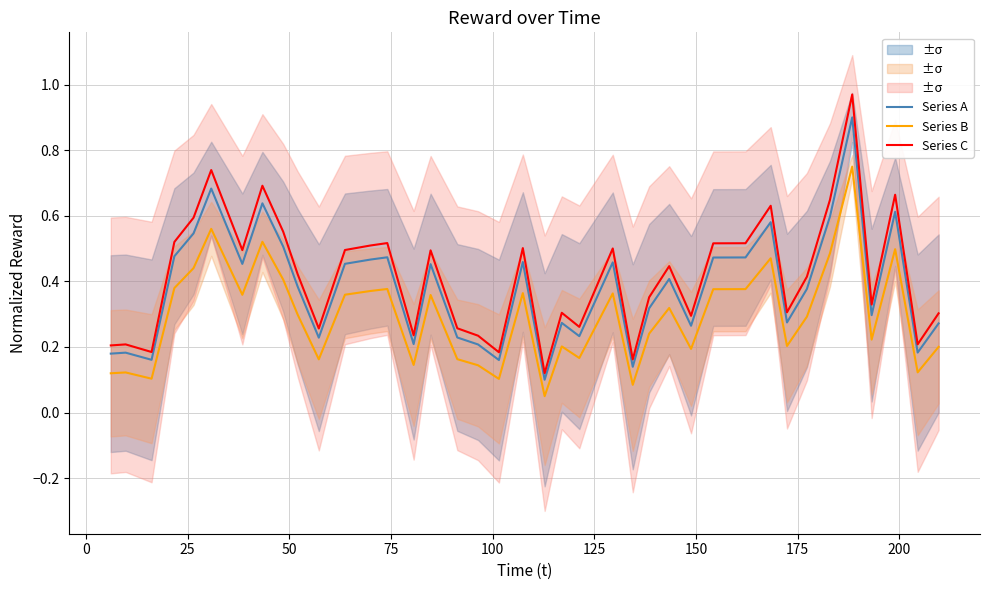

True or false: Series C and Series A intersect in this chart.

False